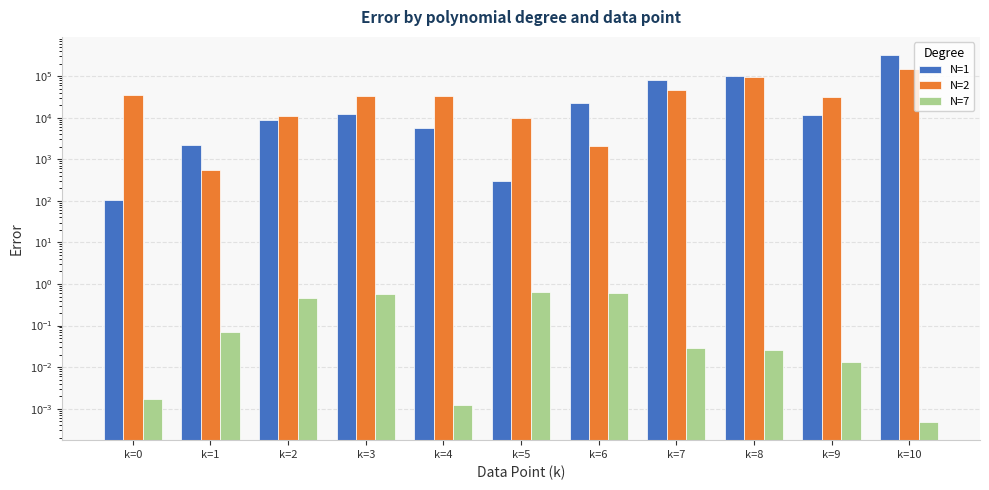

Rank the series by their average value, from lowest to highest.

N=7, N=2, N=1